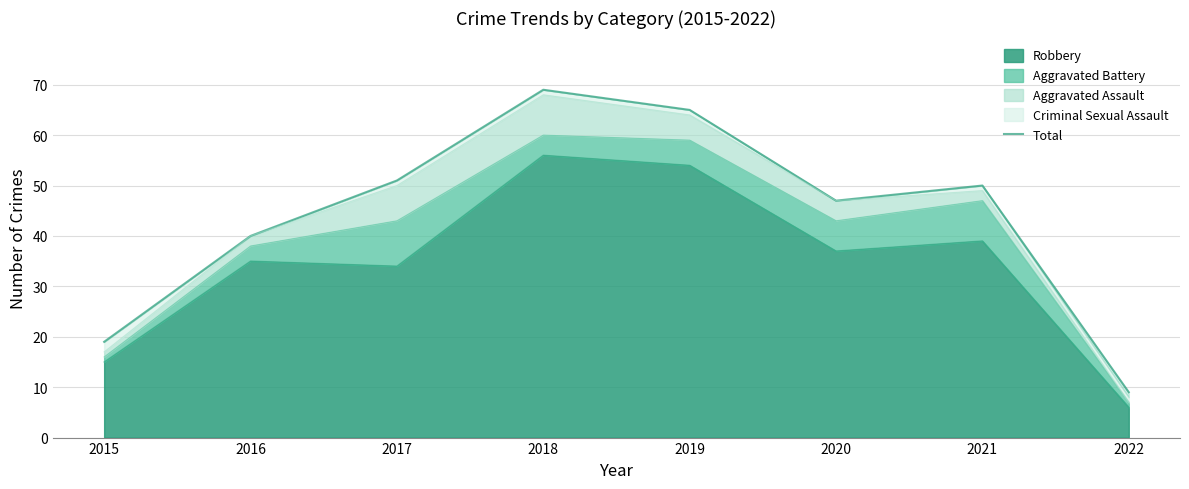

How many interior local peaks (higher than both neighbors) does the data have?

2